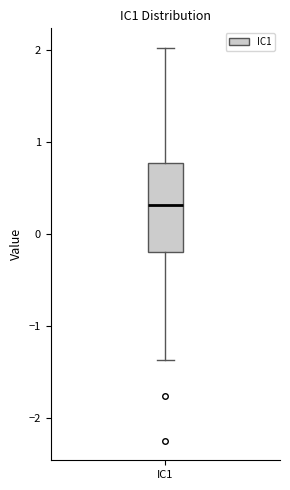

Read this box plot against the y-axis: the position of the median line, the range covered by the box, and the ends of both whiskers. The values are not printed on the chart, so give them approximately, as read against the axis.

median 0.3, box -0.2 to 0.8, whiskers -1.4 to 2.0